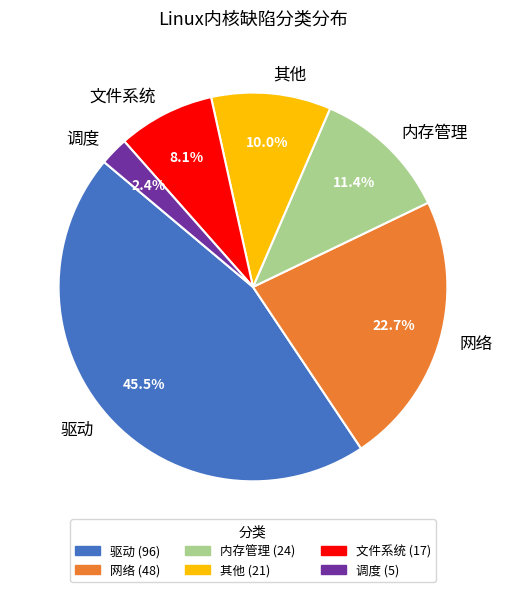

Between 网络 and 调度, which is larger?

网络